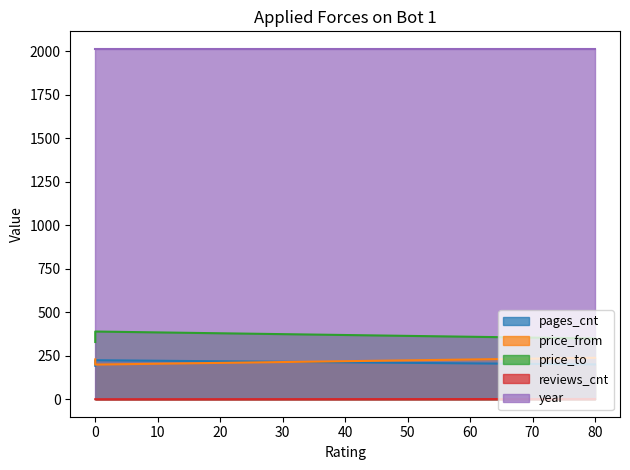

How many data points does each series have?

3